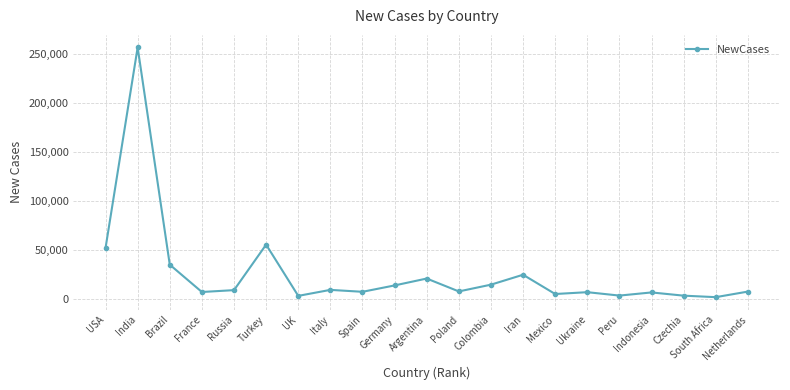

True or false: the data has more than 1 interior local peaks.

True